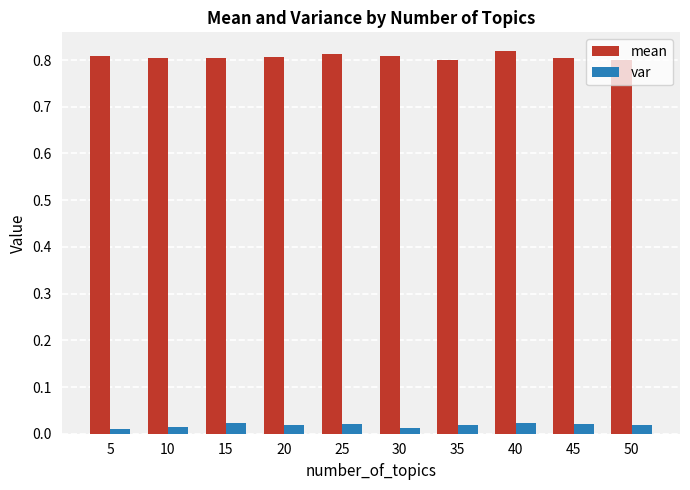

Which series has the largest total across all categories?

mean